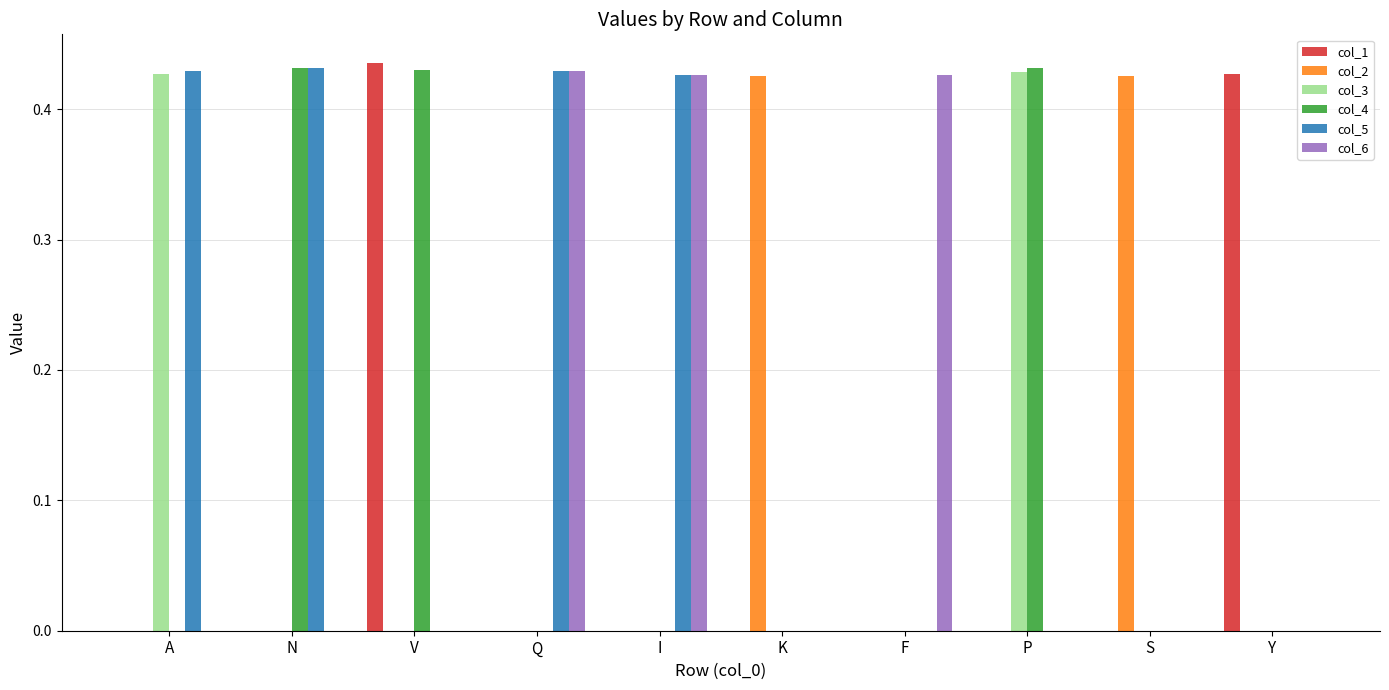

What is the total value across all series at V?

0.9